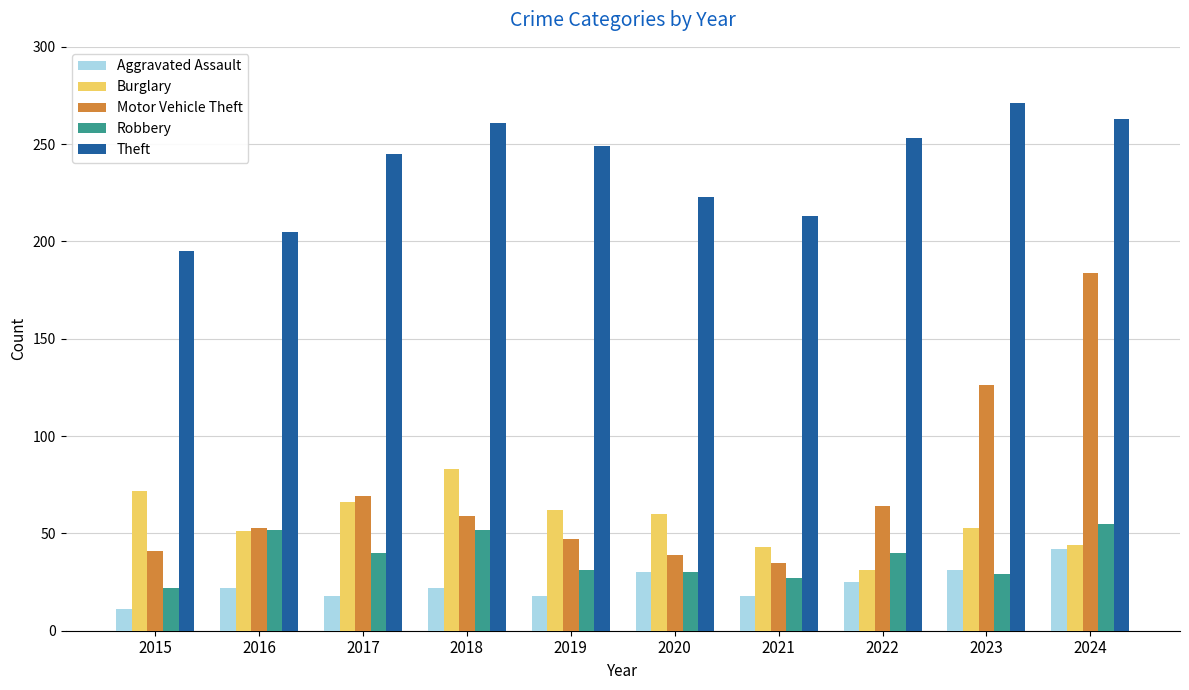

The value of Theft at 2017 is 435. True or false?

False